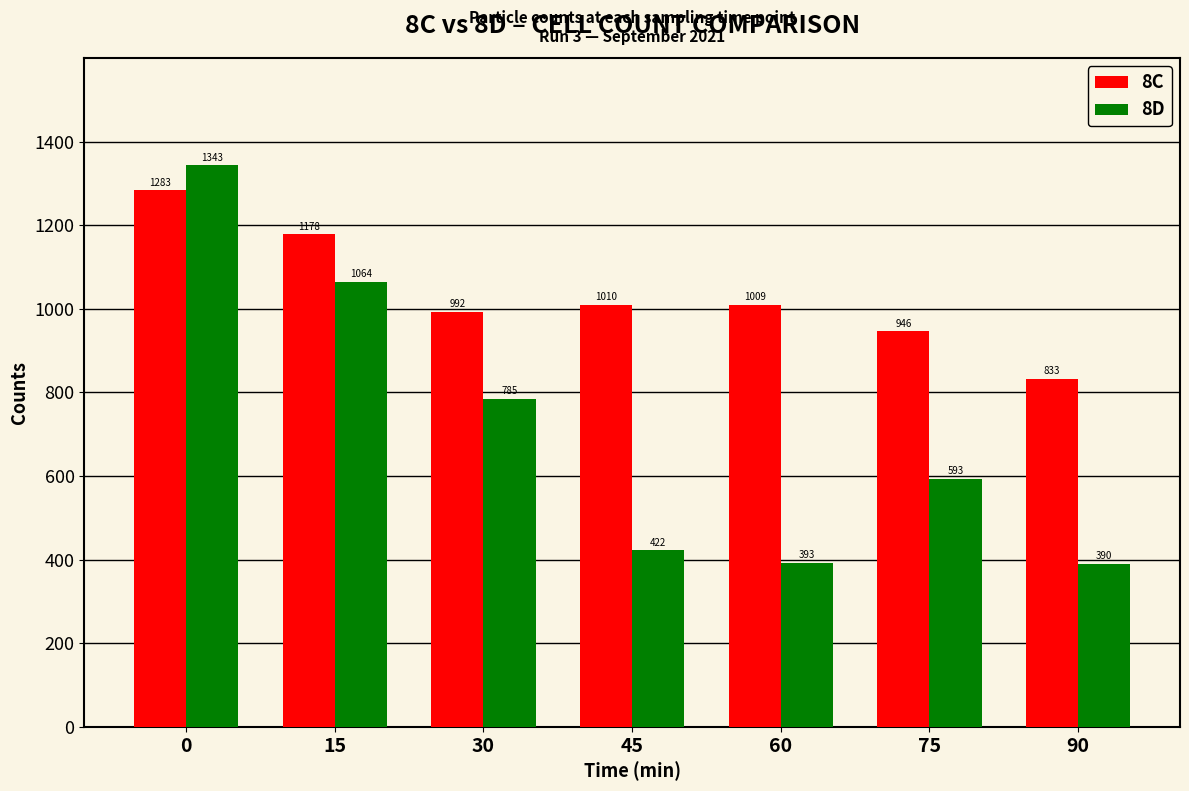

Count the 8C values in the range 946 to 1178.

5